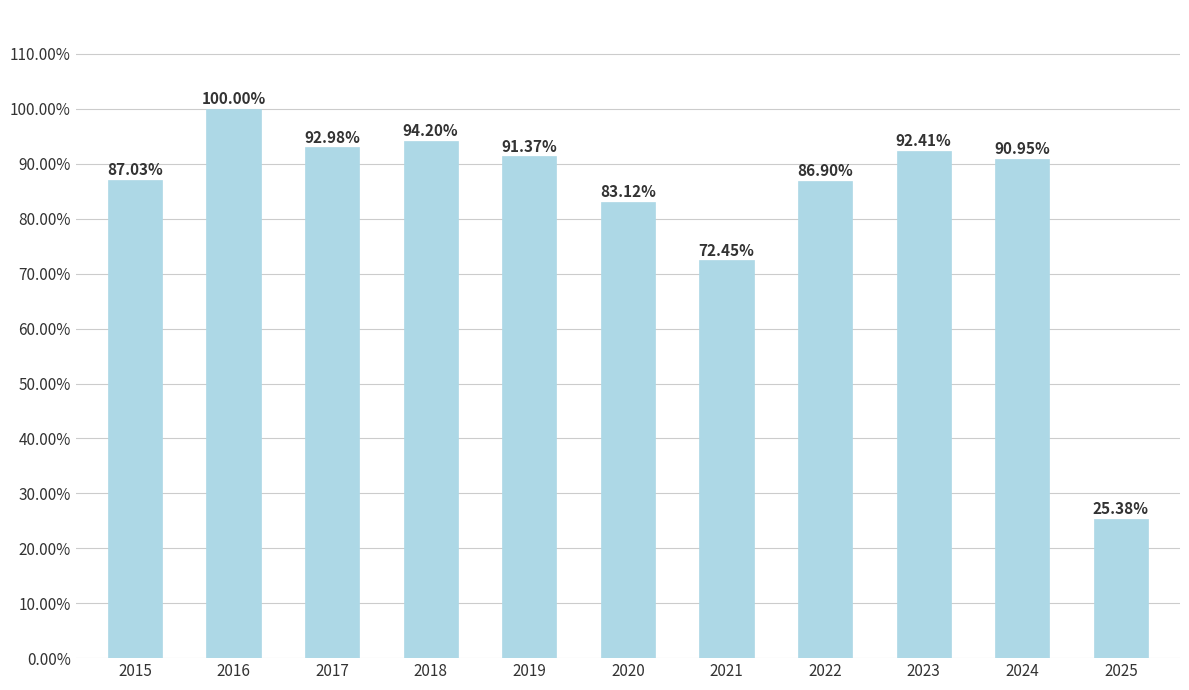

Which category has the lowest value across all series?

2025